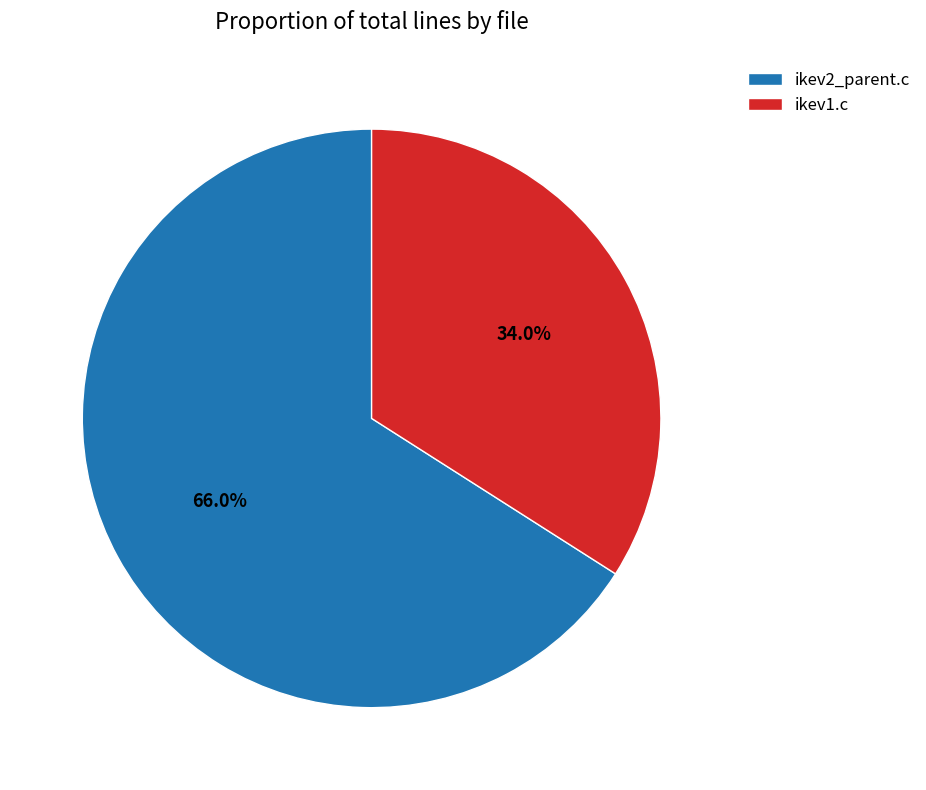

Between ikev2_parent.c and ikev1.c, which is larger?

ikev2_parent.c